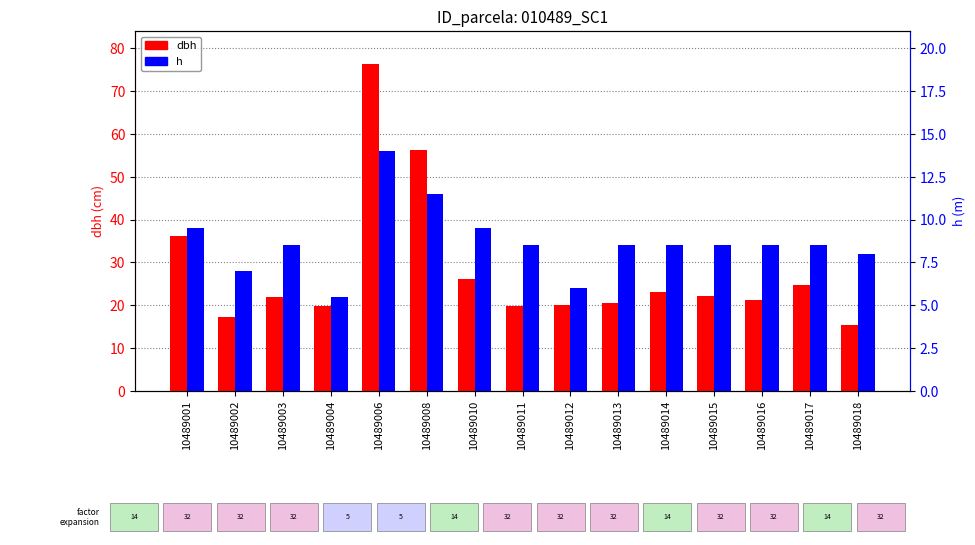

What is the maximum value for dbh?

76.4